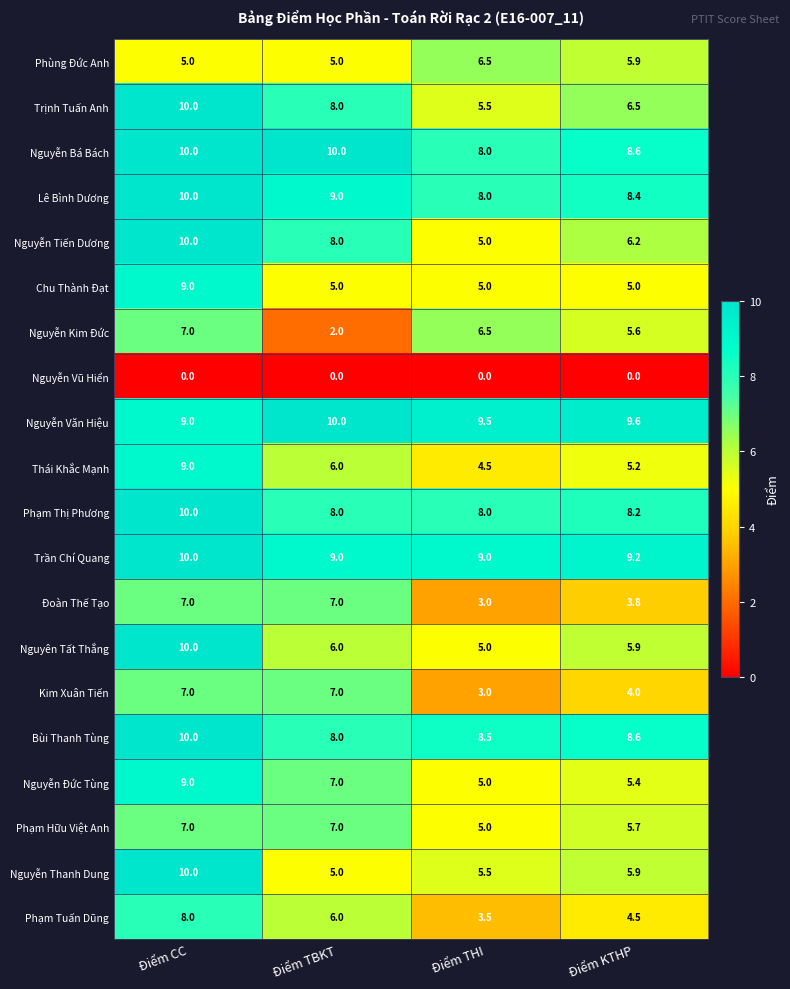

List the labels in order of Nguyễn Tiến Dương value, smallest first.

Điểm THI, Điểm KTHP, Điểm TBKT, Điểm CC